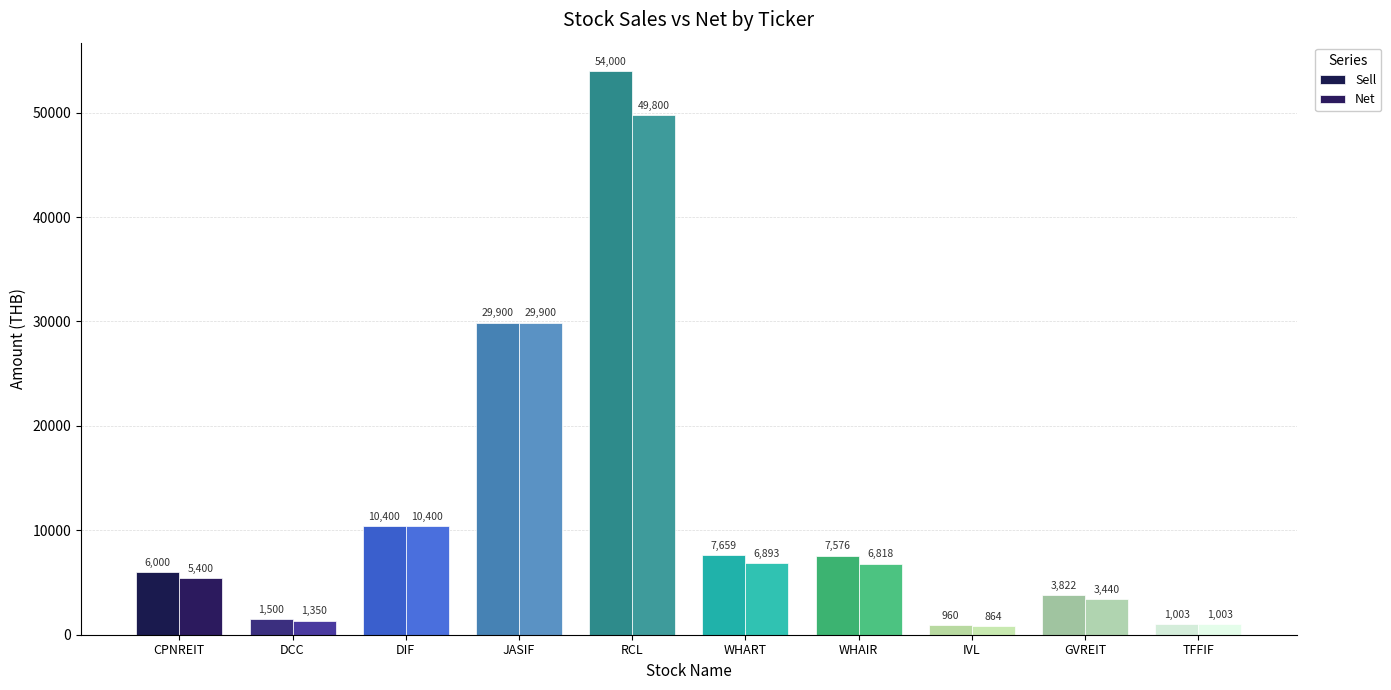

What is the label of the 8th bar from the right?

DIF